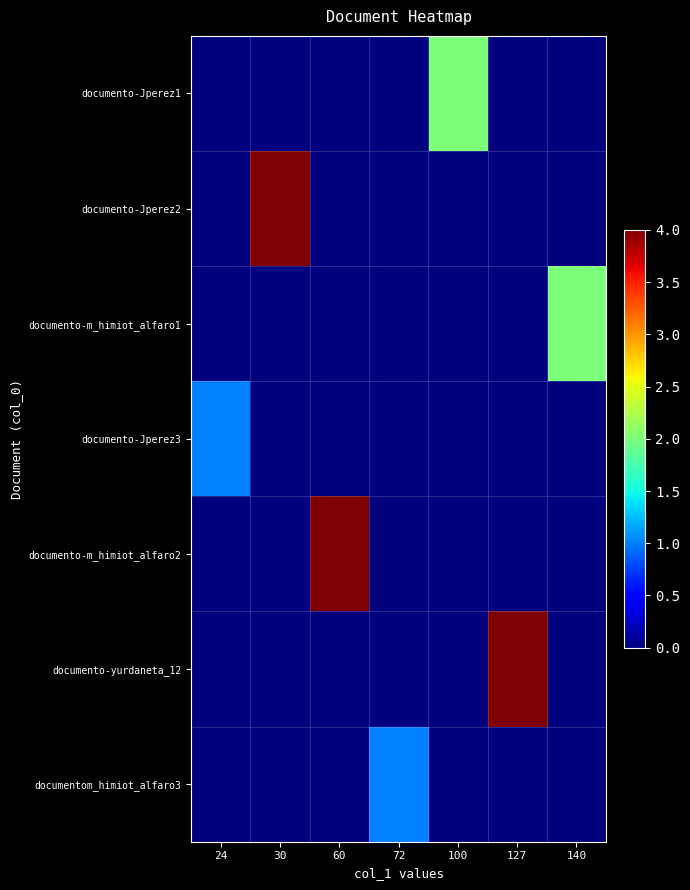

At which category does the chart reach its minimum across all series?

24